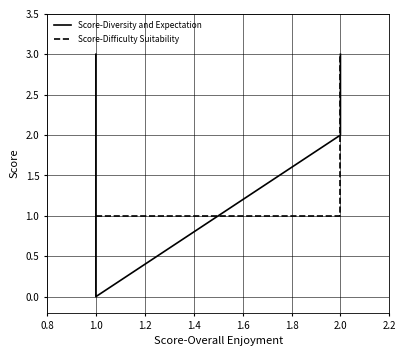

List the series in order of their overall mean, lowest first.

Score-Difficulty Suitability, Score-Diversity and Expectation